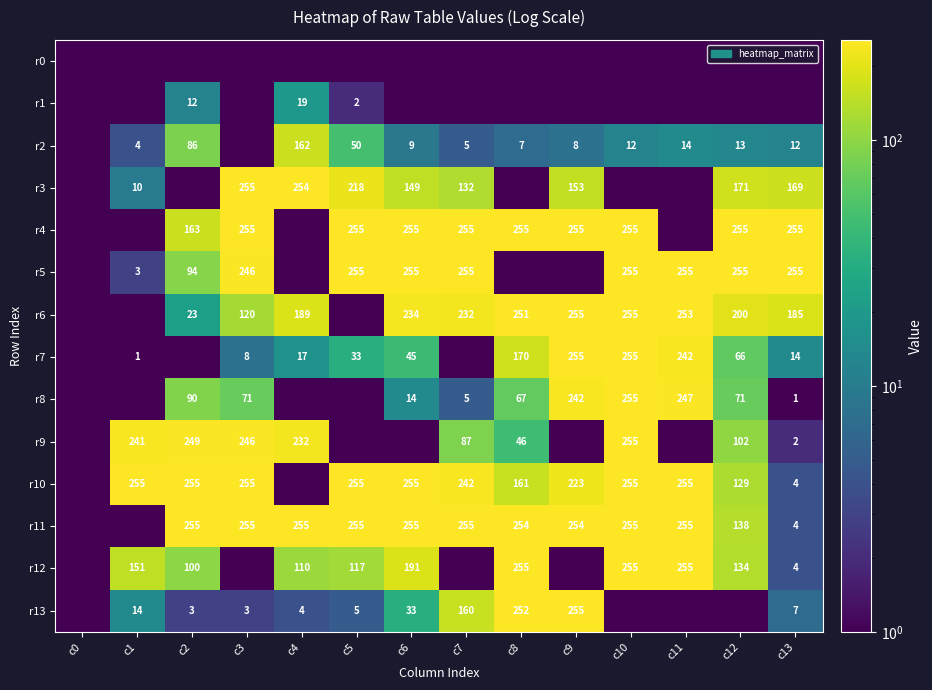

What is the sum of the r8 values at c2 and c9?

332.0